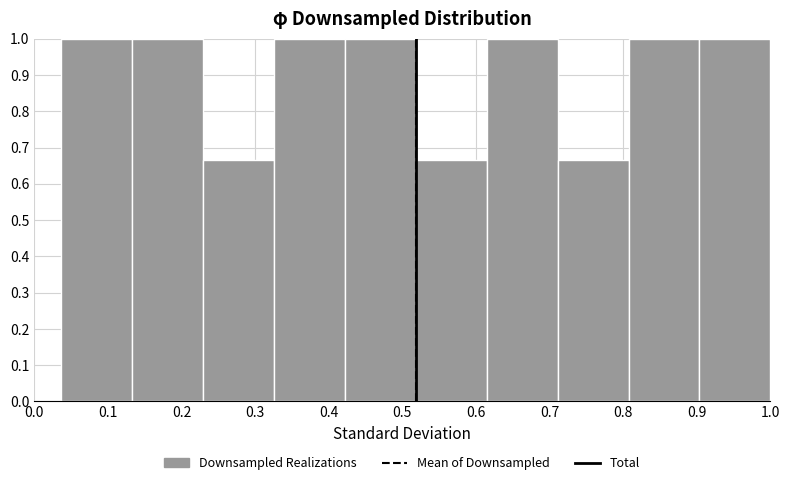

Reading left to right, list every bar in this chart as the range it spans on the x-axis followed by its height. Neither the bar edges nor the heights are printed on the chart, so give them approximately, as read against the axes.

0.04 to 0.13: 1.00
0.13 to 0.23: 1.00
0.23 to 0.33: 0.67
0.33 to 0.42: 1.00
0.42 to 0.52: 1.00
0.52 to 0.61: 0.67
0.61 to 0.71: 1.00
0.71 to 0.81: 0.67
0.81 to 0.90: 1.00
0.90 to 1.00: 1.00